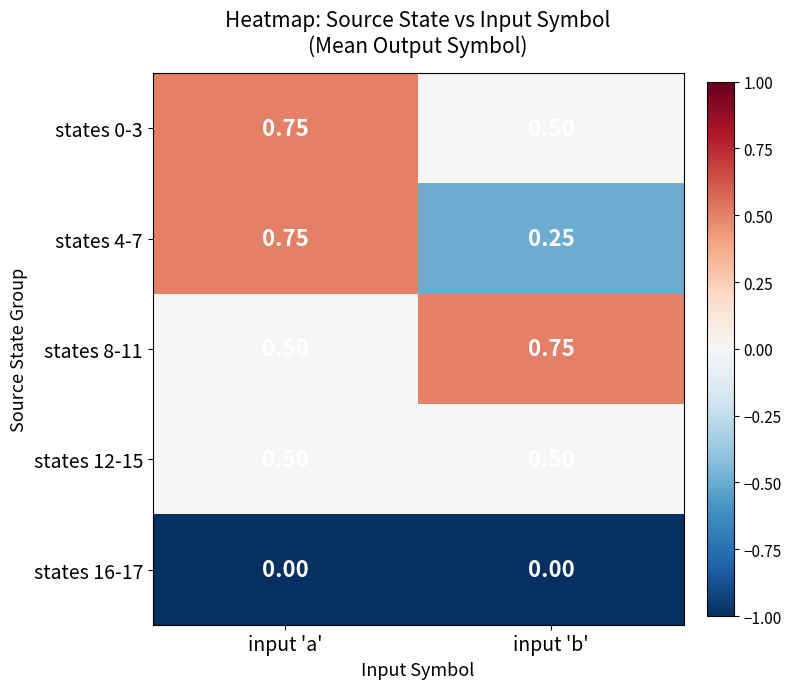

Rank the categories by states 0-3 value from lowest to highest.

input 'b', input 'a'